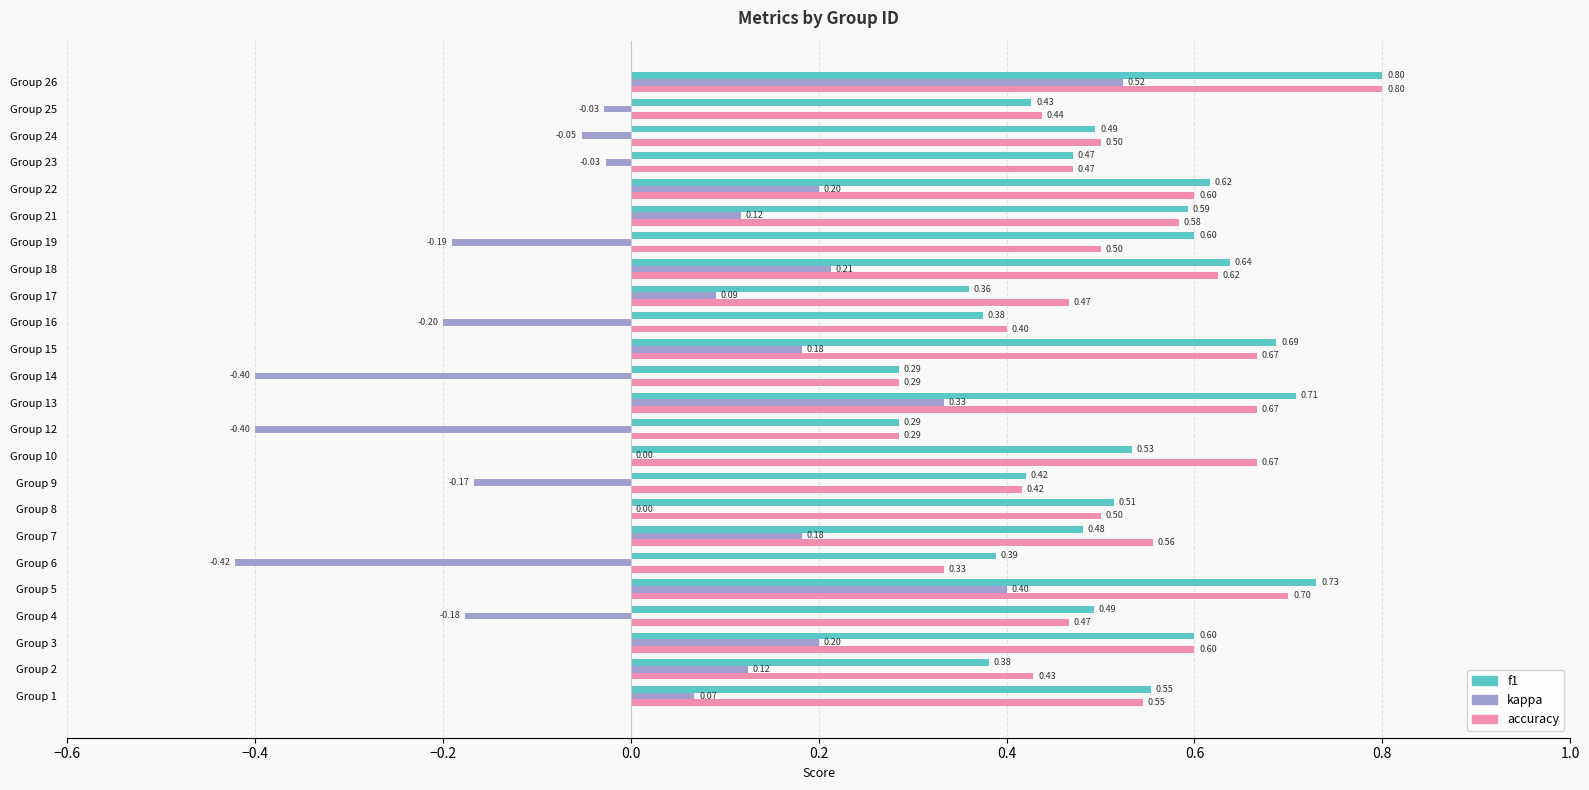

Which series changed the most between Group 7 and Group 10?

kappa